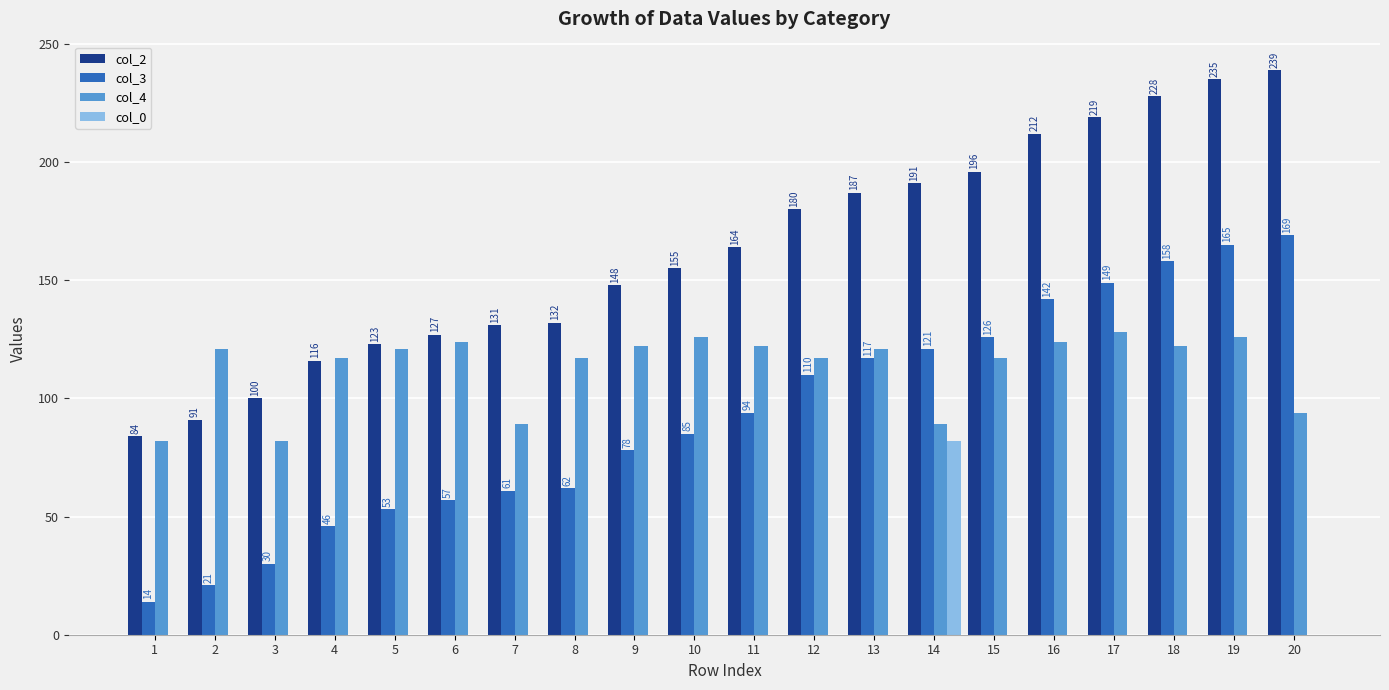

What is the average value of the col_4 series?

113